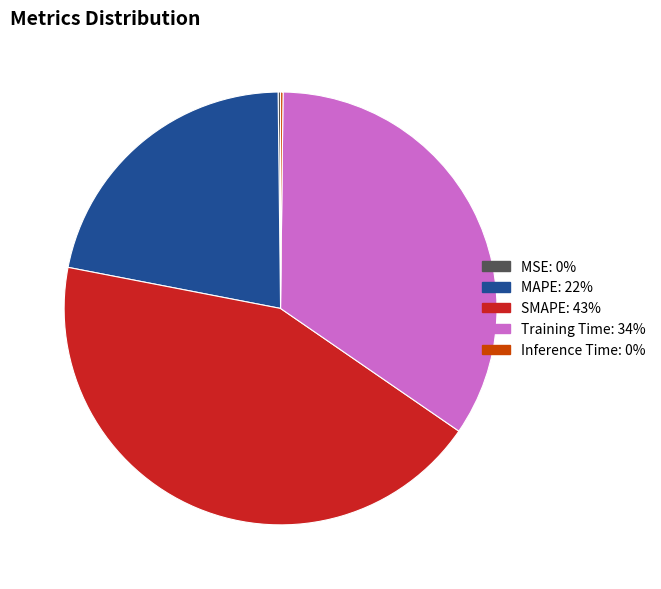

What is the largest slice in the pie chart?

SMAPE